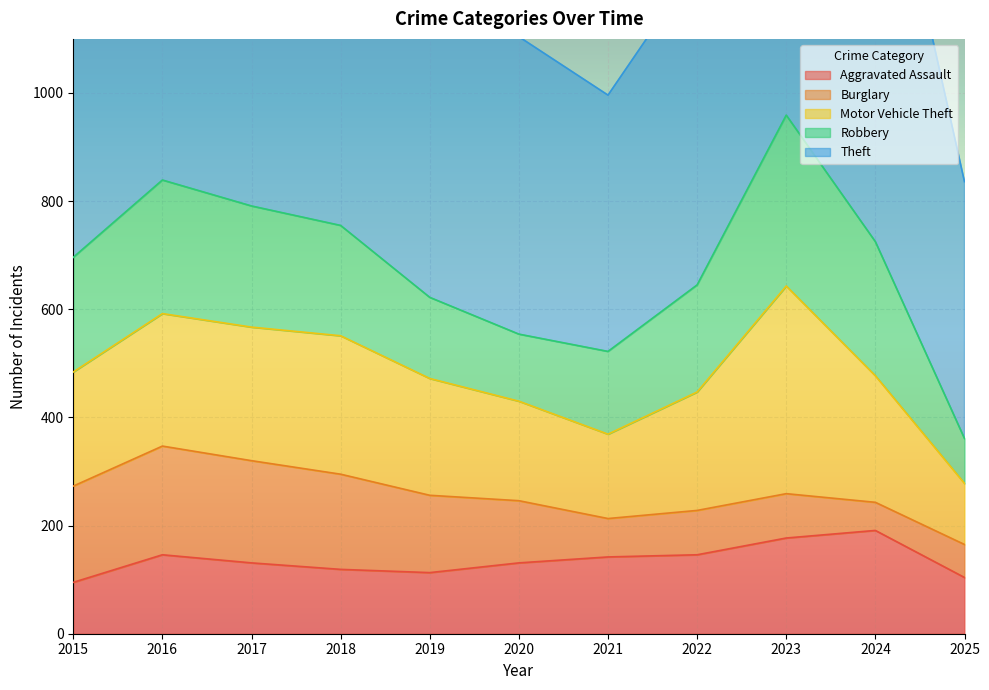

Is it true that Robbery equals 83 at 2025?

True